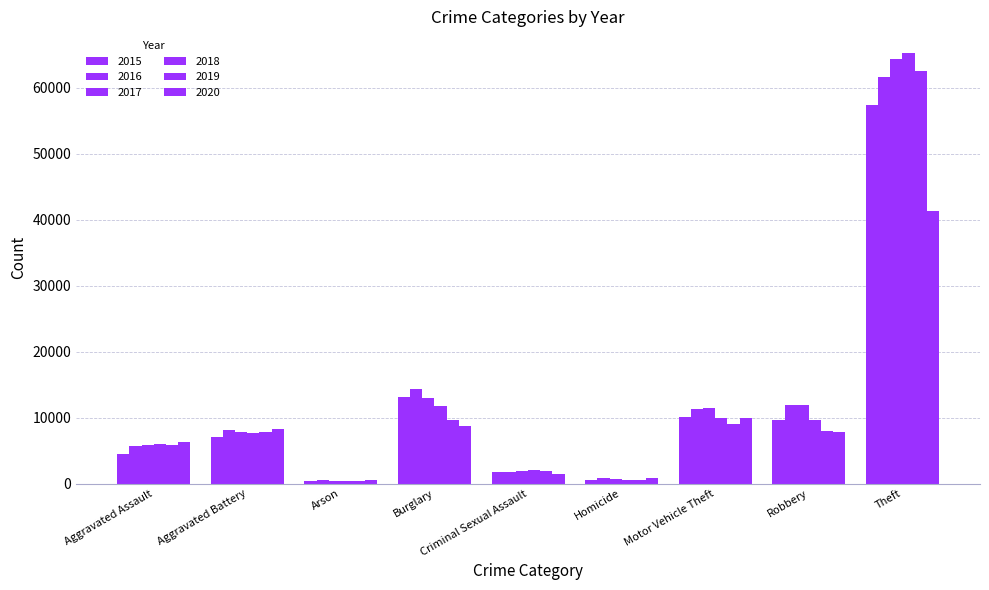

Which has a higher value, Arson or Criminal Sexual Assault?

Criminal Sexual Assault